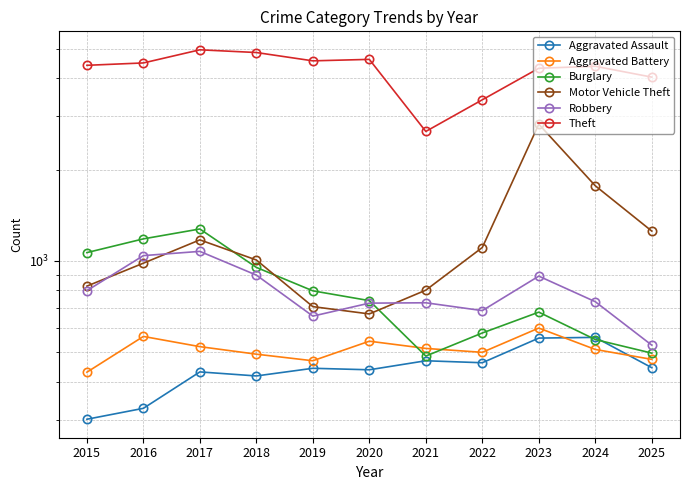

Reading left to right, what are all the values shown in this chart?

Aggravated Assault: 2015=301	2016=327	2017=431	2018=418	2019=443	2020=438	2021=469	2022=462	2023=557	2024=560	2025=445
Aggravated Battery: 2015=430	2016=564	2017=522	2018=493	2019=469	2020=544	2021=515	2022=500	2023=601	2024=511	2025=474
Burglary: 2015=1065	2016=1182	2017=1274	2018=952	2019=797	2020=740	2021=486	2022=579	2023=678	2024=551	2025=497
Motor Vehicle Theft: 2015=826	2016=983	2017=1173	2018=1007	2019=707	2020=669	2021=801	2022=1107	2023=2820	2024=1768	2025=1254
Robbery: 2015=798	2016=1041	2017=1075	2018=898	2019=658	2020=726	2021=728	2022=686	2023=891	2024=734	2025=528
Theft: 2015=4407	2016=4487	2017=4957	2018=4856	2019=4559	2020=4610	2021=2669	2022=3393	2023=4310	2024=4375	2025=4030